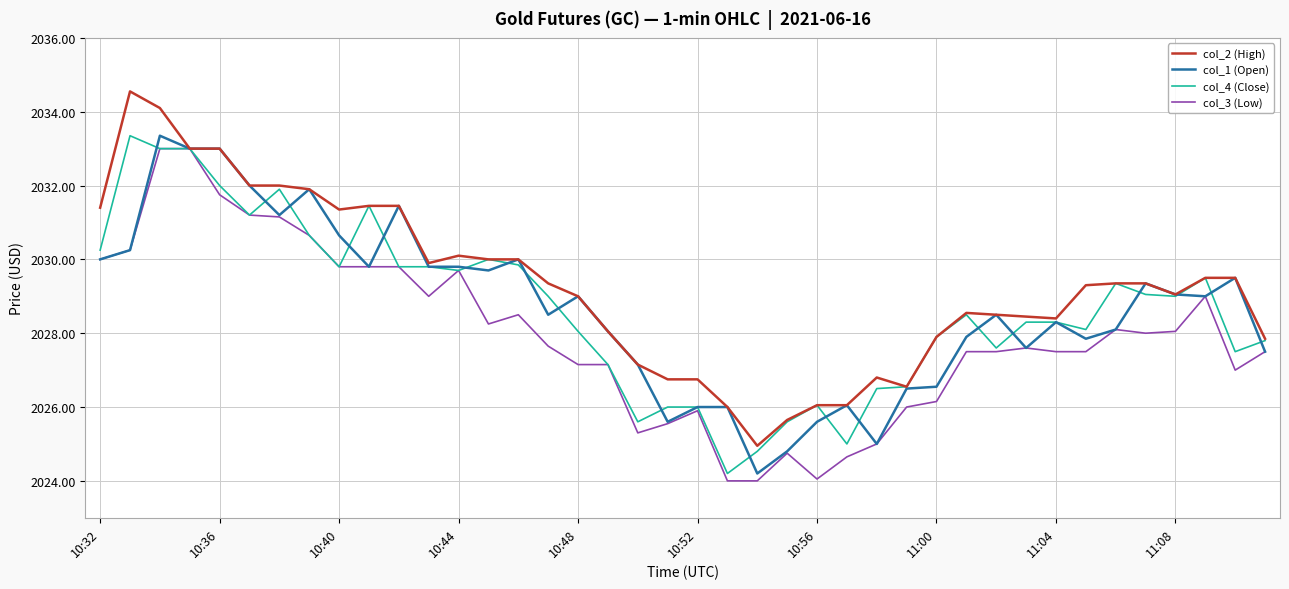

What is the lowest value of the col_1 (Open) series?

2024.2